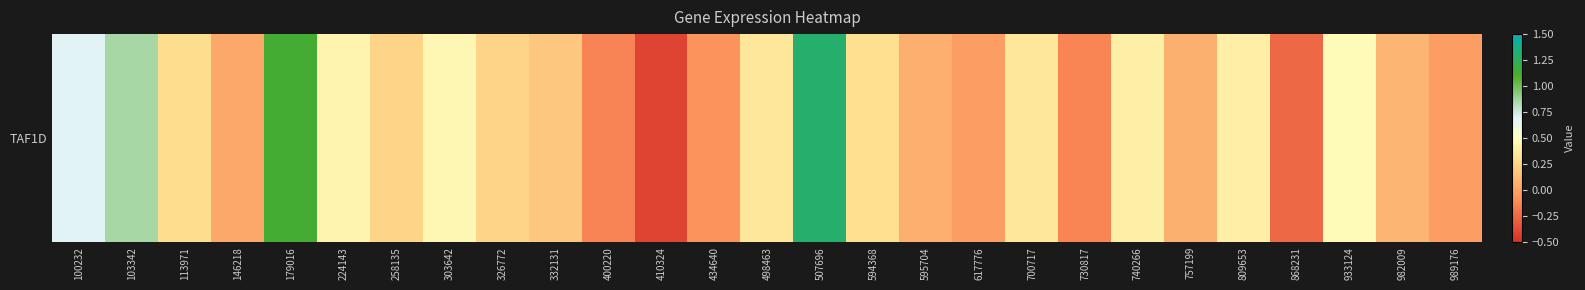

How many positive values are there?

20